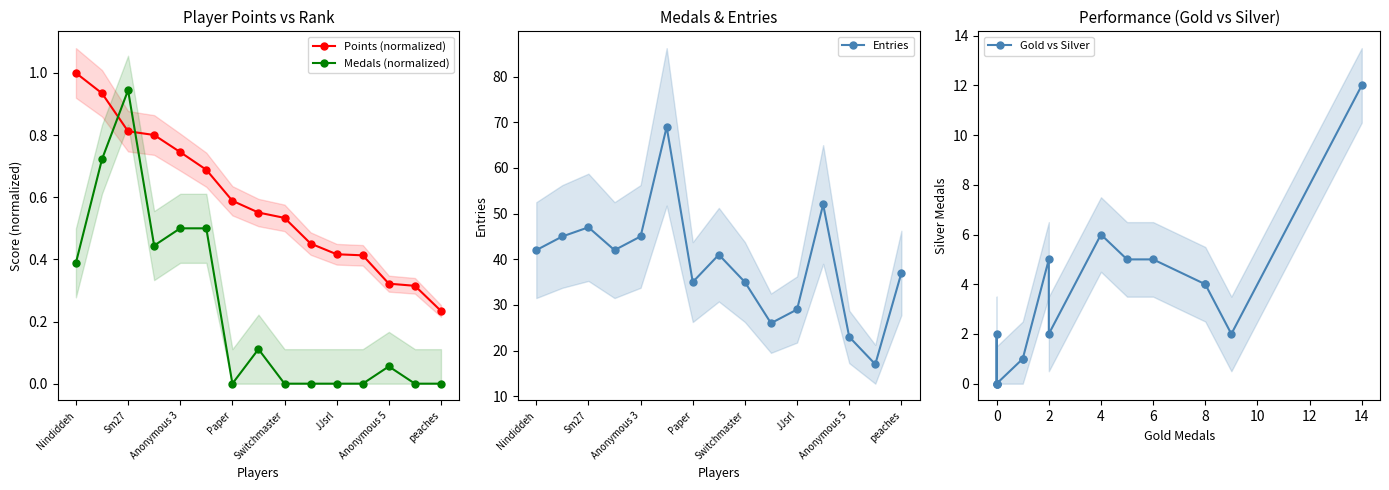

What is the maximum value for Points (normalized)?

1.0